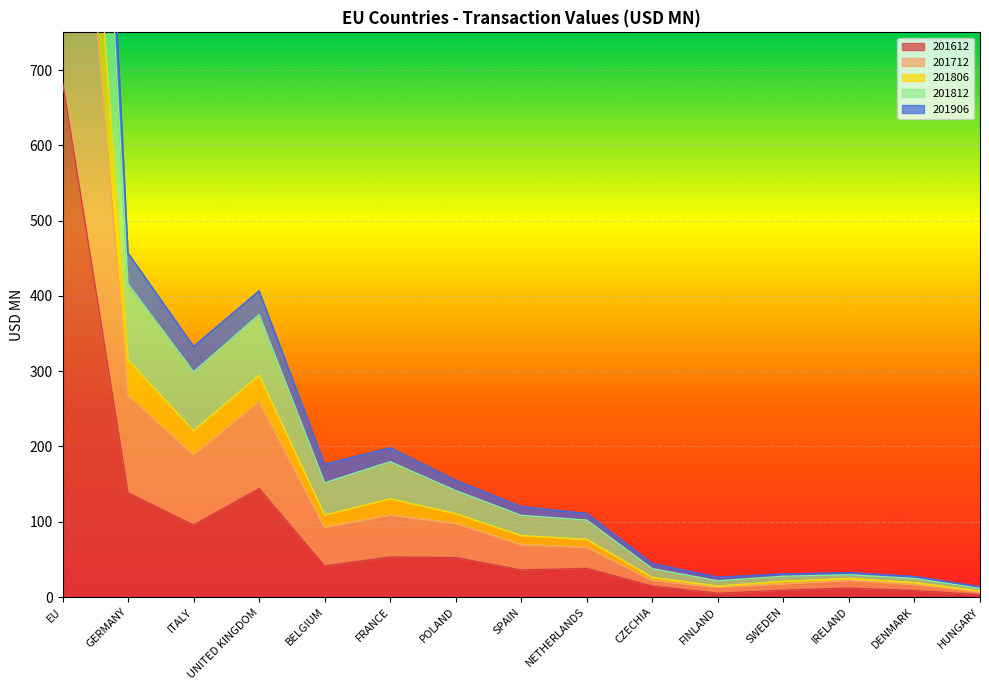

What is the maximum value for 201612?

684.1